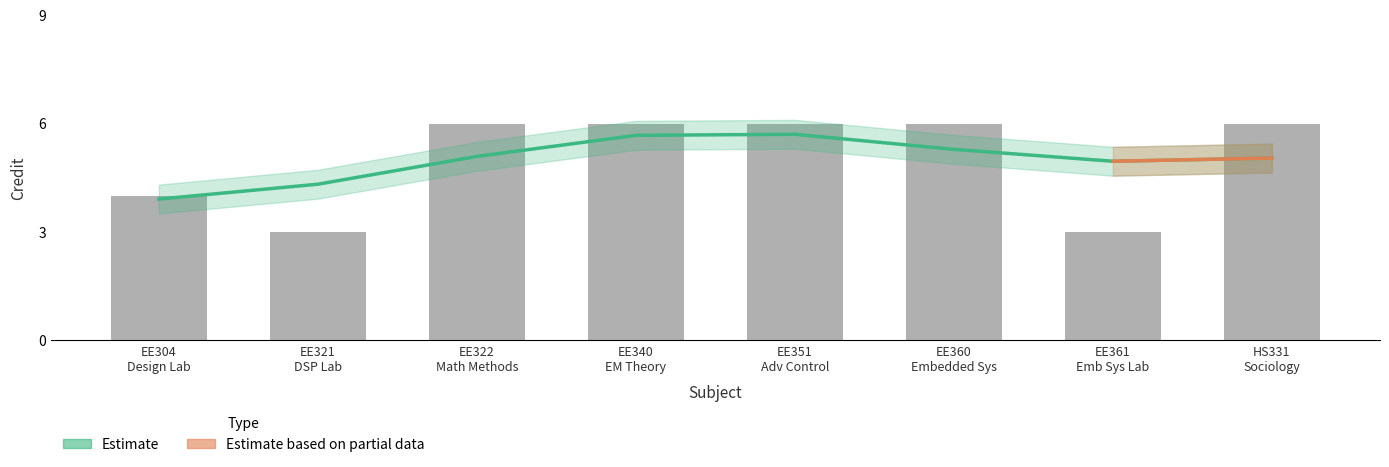

What is the value of the 8th bar from the left?

6